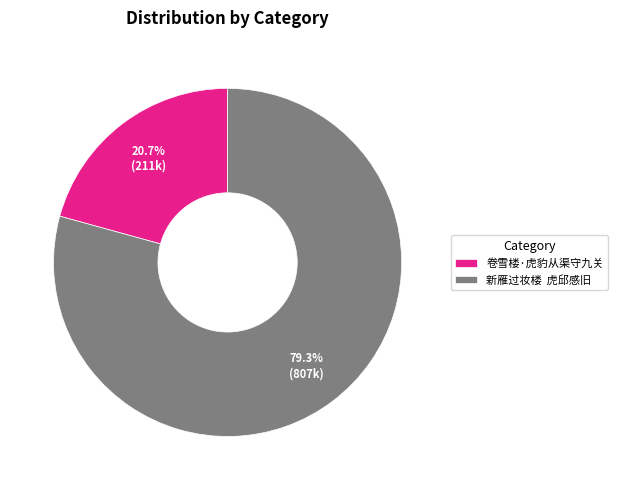

How many slices are in this pie chart?

2